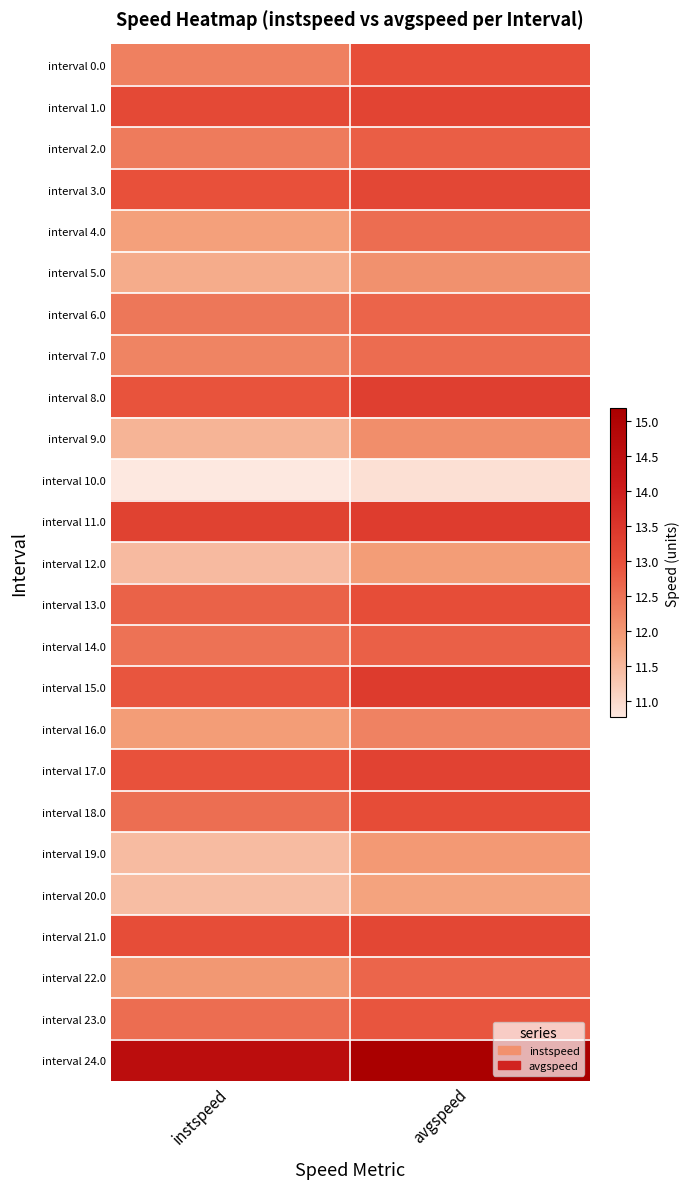

What is the smallest value displayed?

10.8